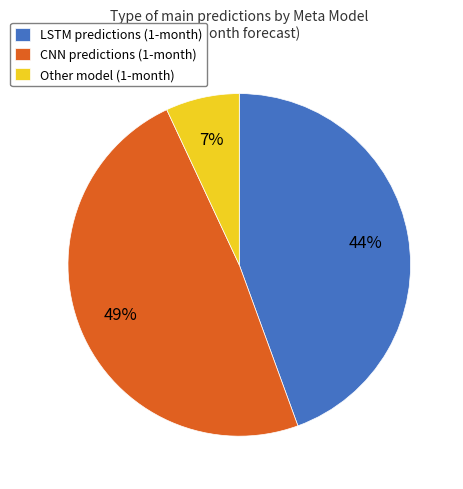

The CNN slice represents 40% of the pie. True or false?

False